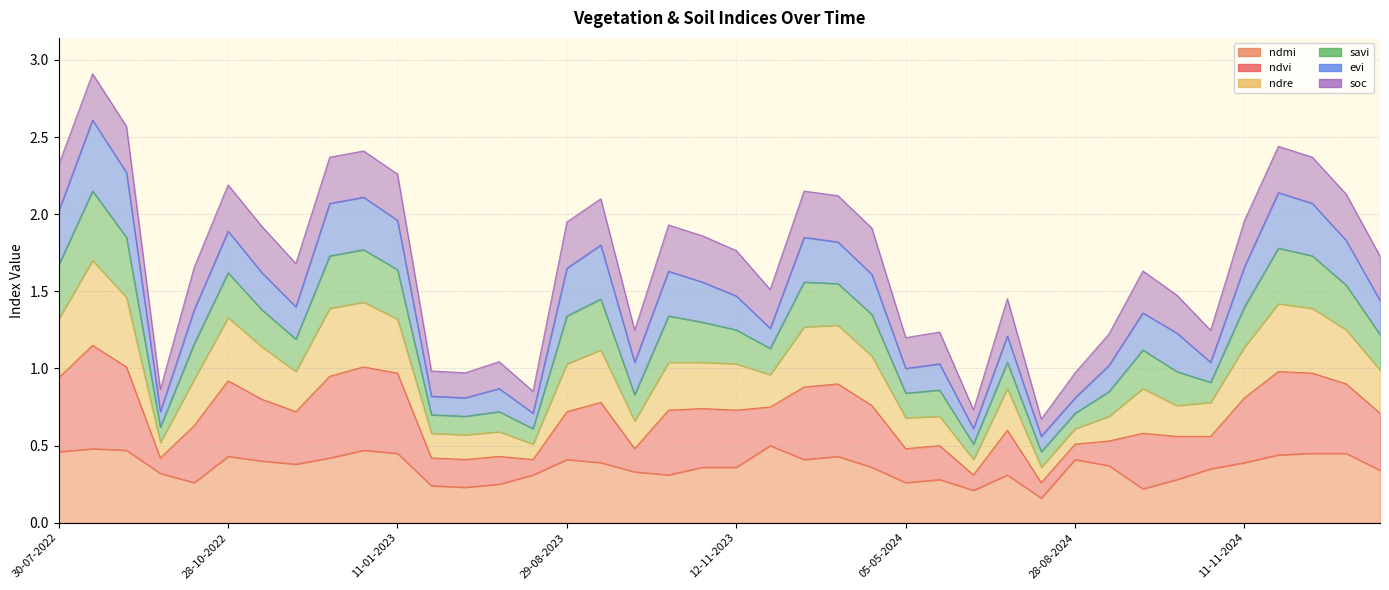

Which series has the largest range (max minus min)?

ndre